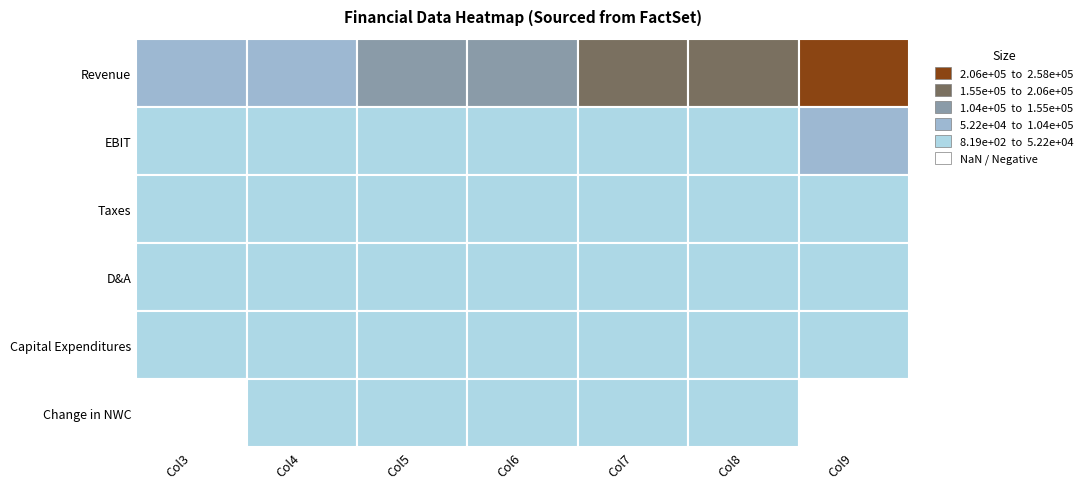

What is the difference between the highest and lowest values at 2?

104711